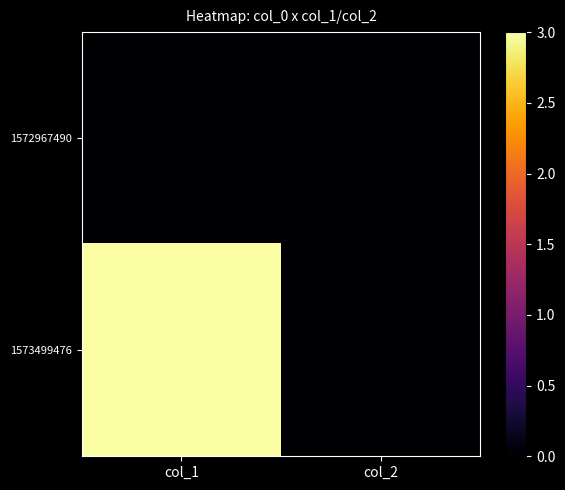

At which category does the chart reach its minimum across all series?

col_1